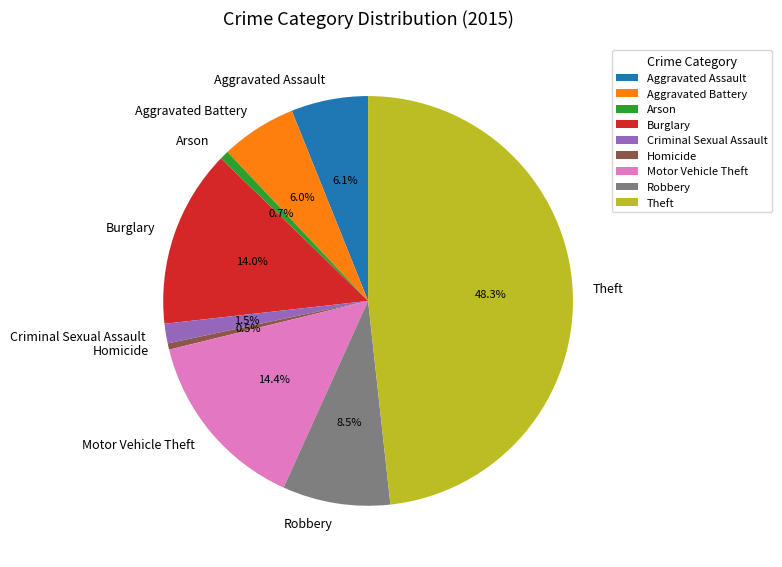

Approximately how many times larger is the value at Criminal Sexual Assault compared to Arson?

2.2